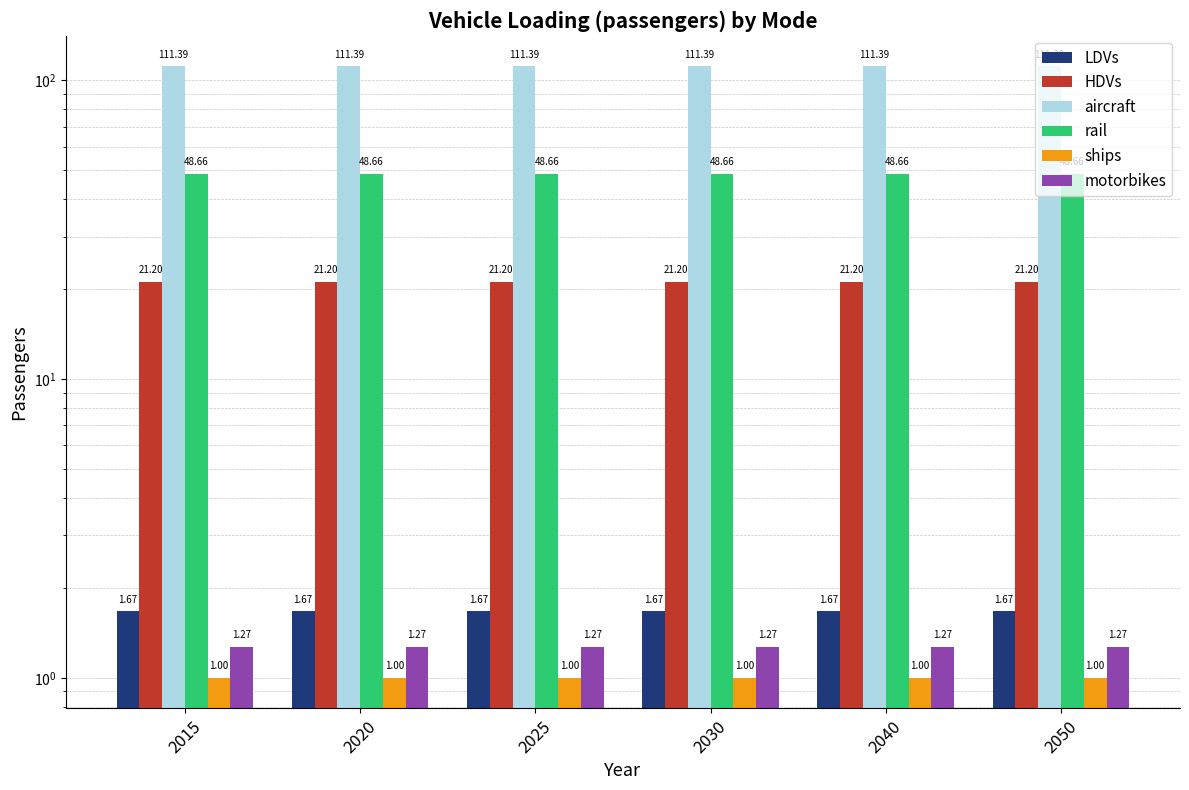

What value does the motorbikes series have at 2020?

1.3